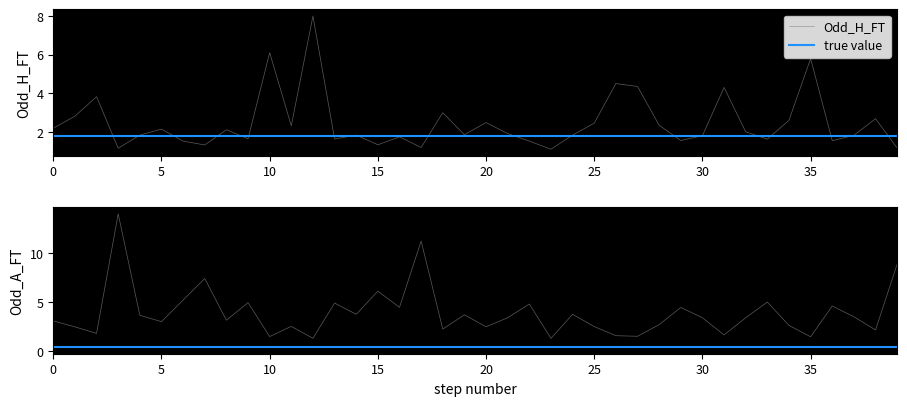

What is the maximum value for Odd_H_FT?

8.0